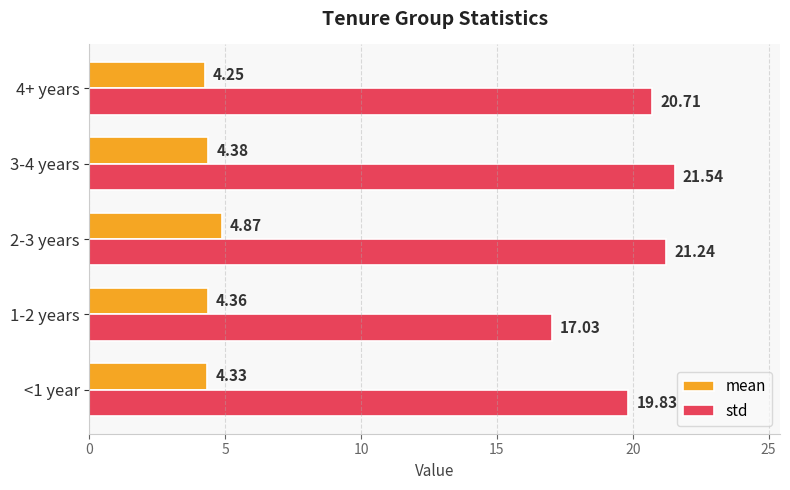

What is the spread (max minus min) of values at 1-2 years?

12.7